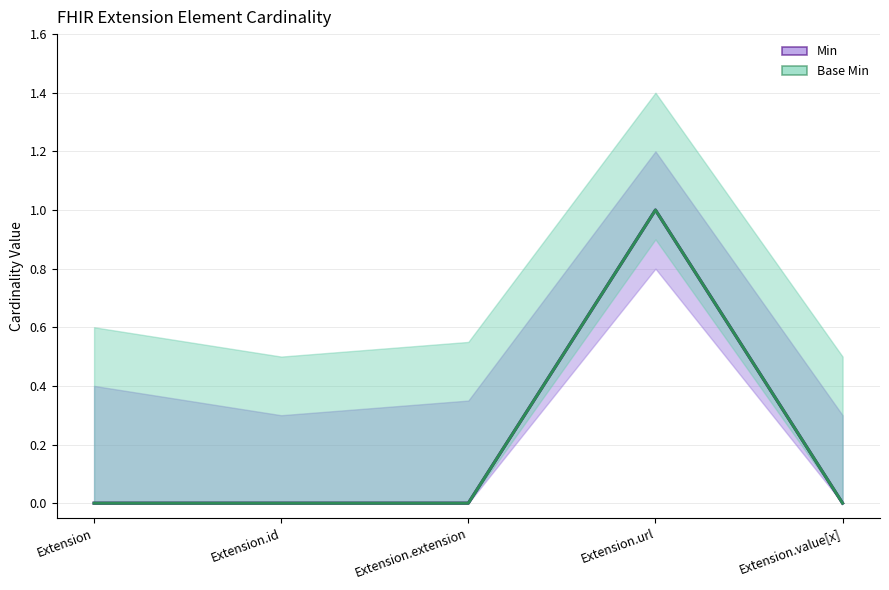

Which label corresponds to the smallest value in the chart?

Extension